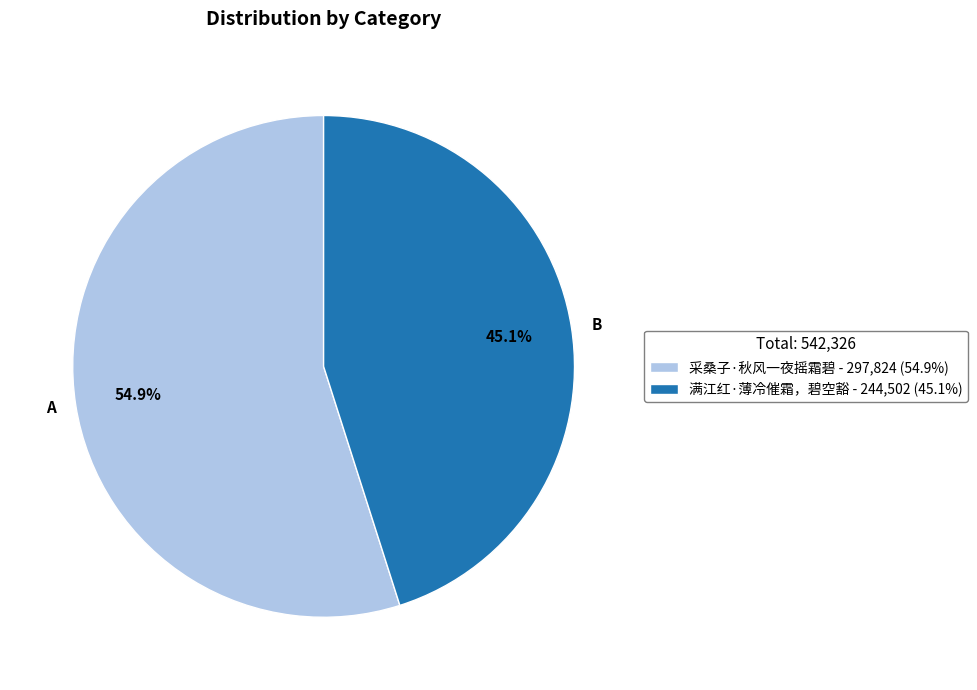

What is the ratio of the value at 满江红·薄冷催霜，碧空豁 to the value at 采桑子·秋风一夜摇霜碧?

0.8